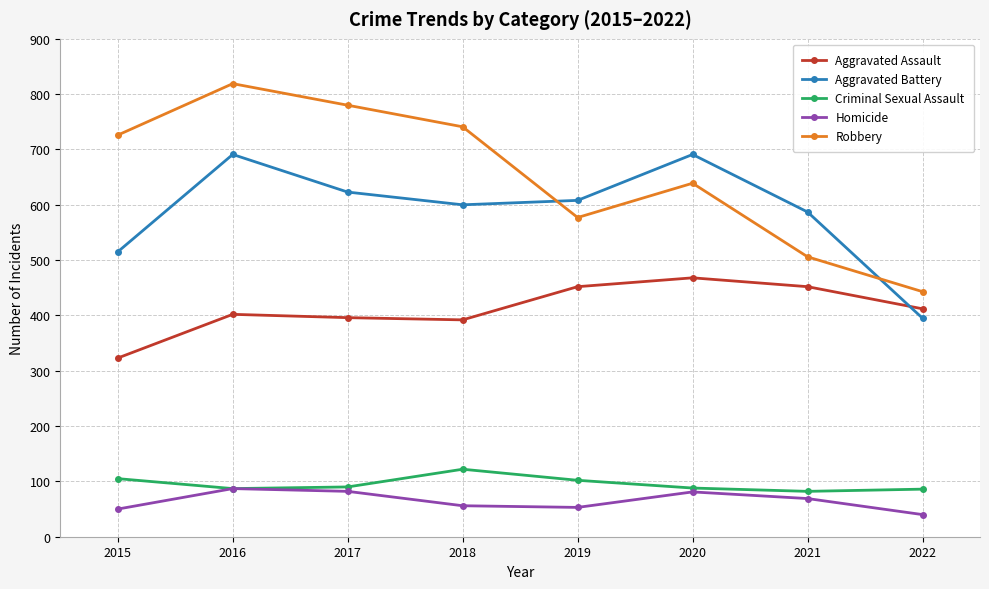

True or false: Homicide and Robbery intersect in this chart.

False